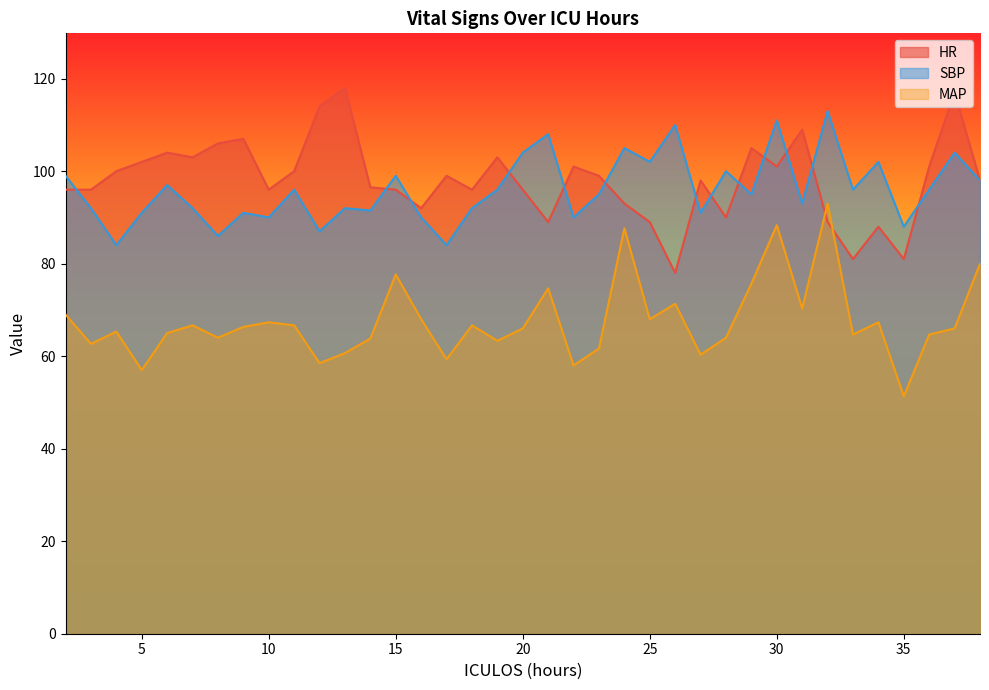

How many distinct data groups are displayed?

3